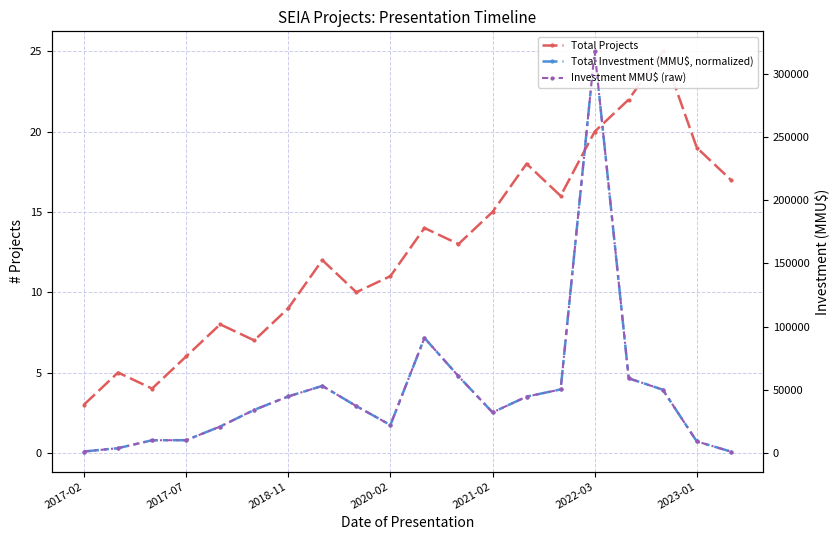

Is the value of Investment MMU$ (raw) at 7 greater than the value of Total Projects at 14?

Yes